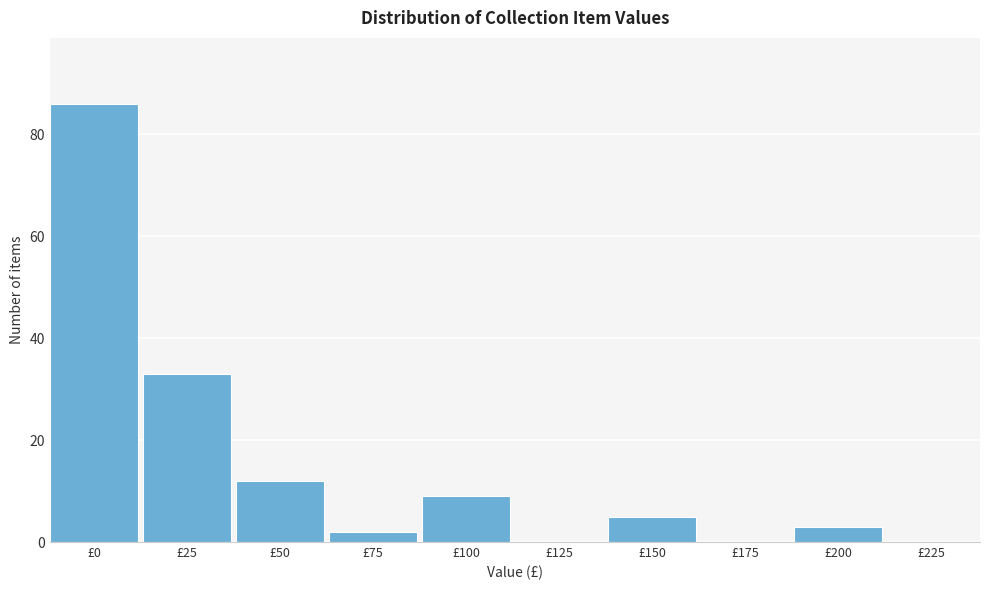

Reading right to left, list all the values displayed in this chart.

£225=0	£200=3	£175=0	£150=5	£125=0	£100=9	£75=2	£50=12	£25=33	£0=86